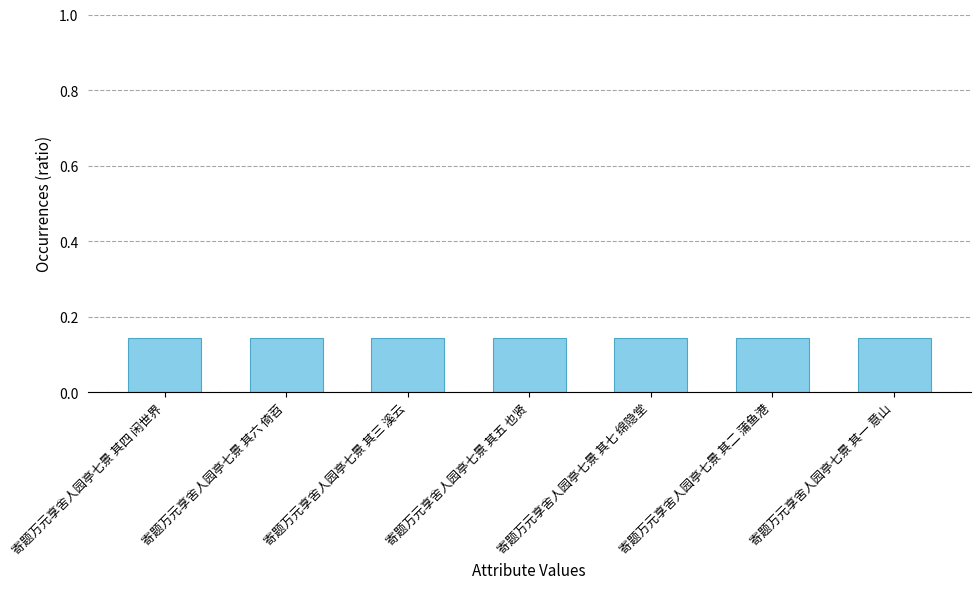

What is the sum of all values?

1.0